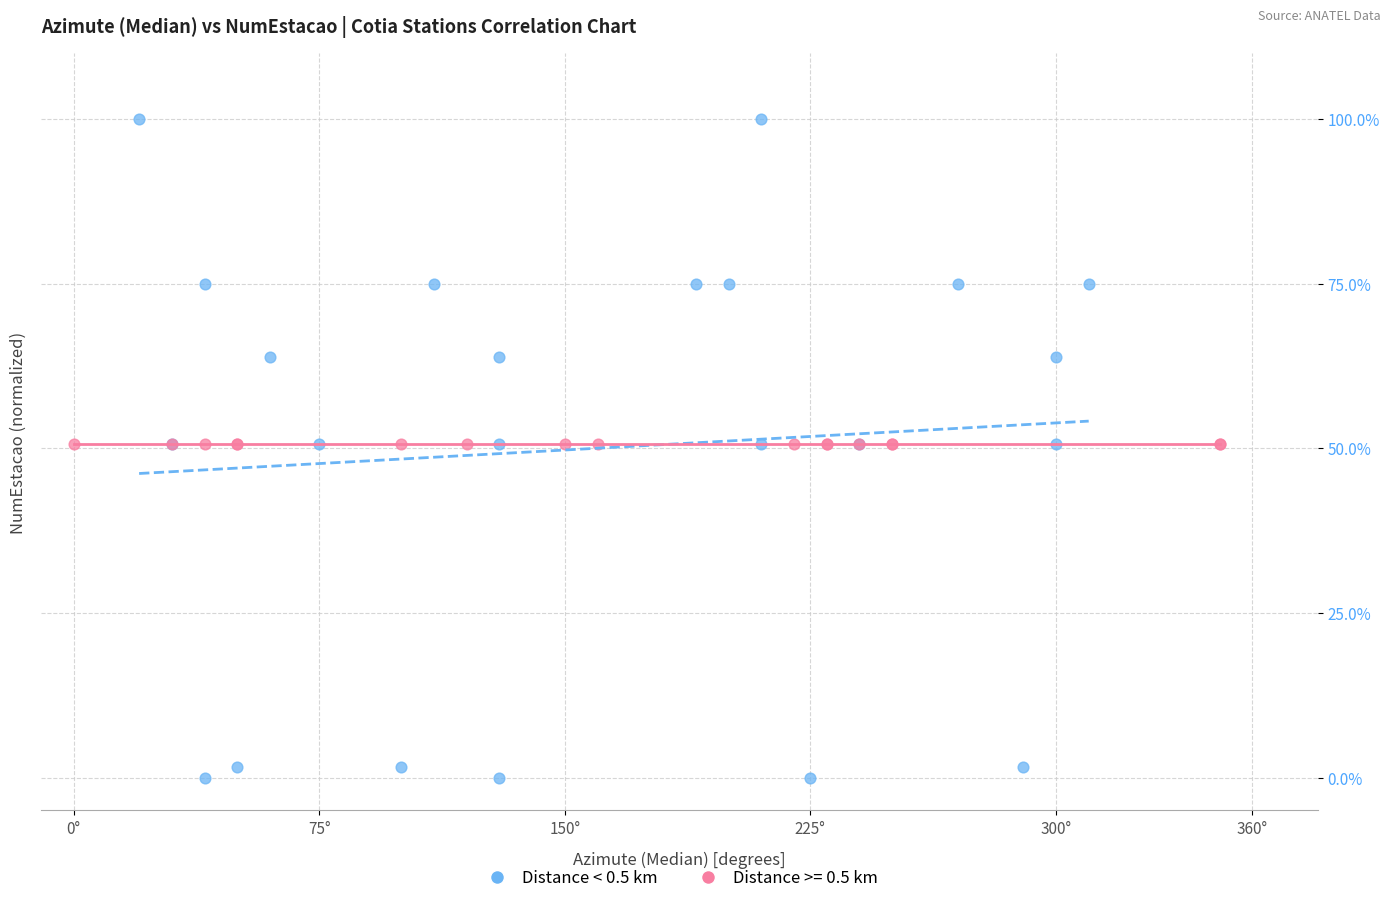

Which series has the widest spread of Y values?

Distance < 0.5 km